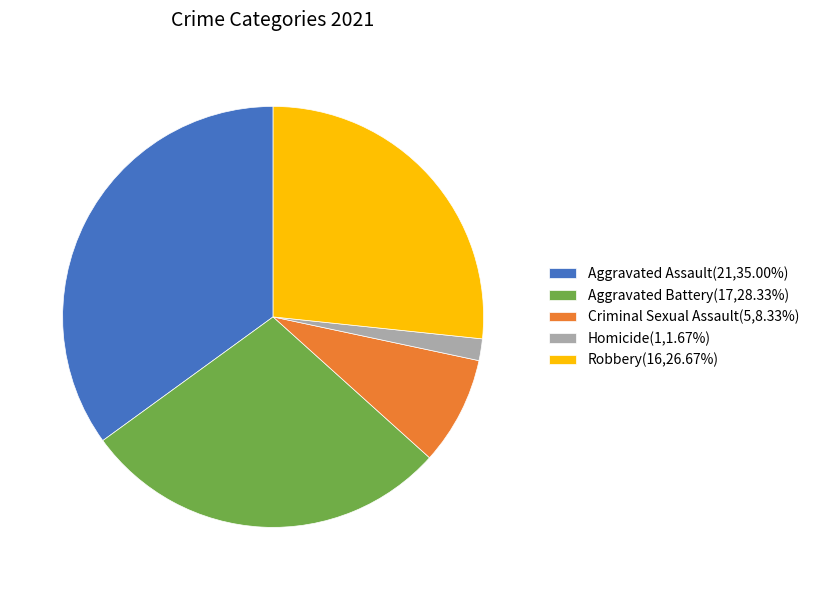

Which has a higher value, Criminal Sexual Assault or Homicide?

Criminal Sexual Assault